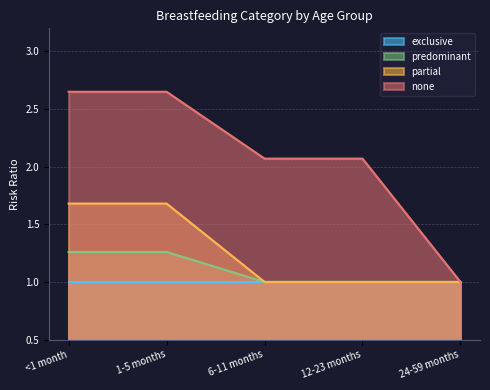

Rank the series by their maximum value, from lowest to highest.

exclusive, predominant, partial, none